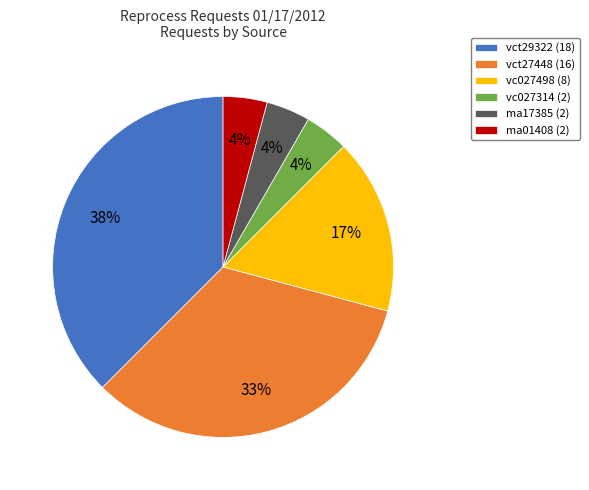

Does vc027498 (8) account for over 50% of the chart?

No